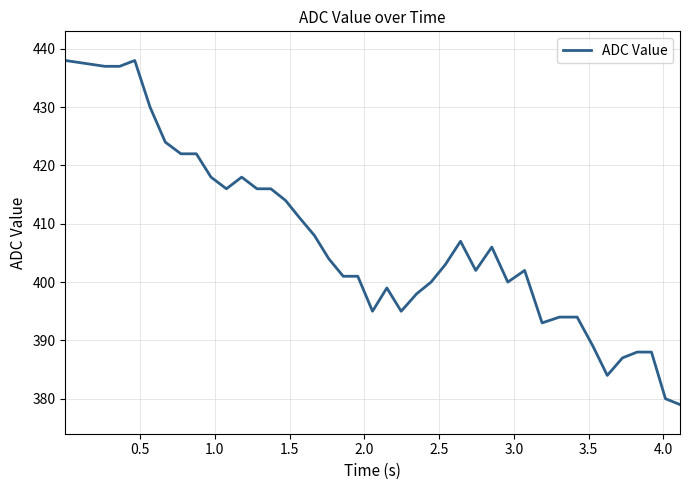

Does the chart display data point markers on the line(s)?

No